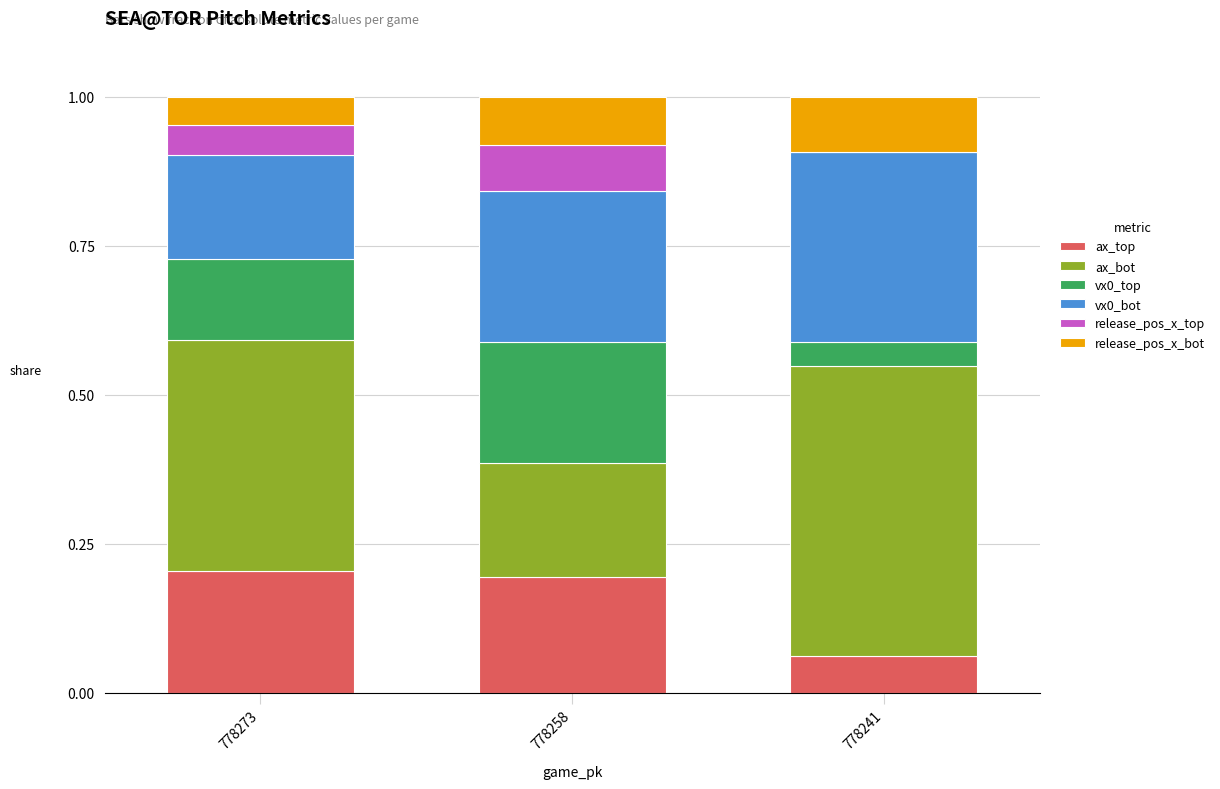

The value of ax_top at 778241 is 0.1. True or false?

True